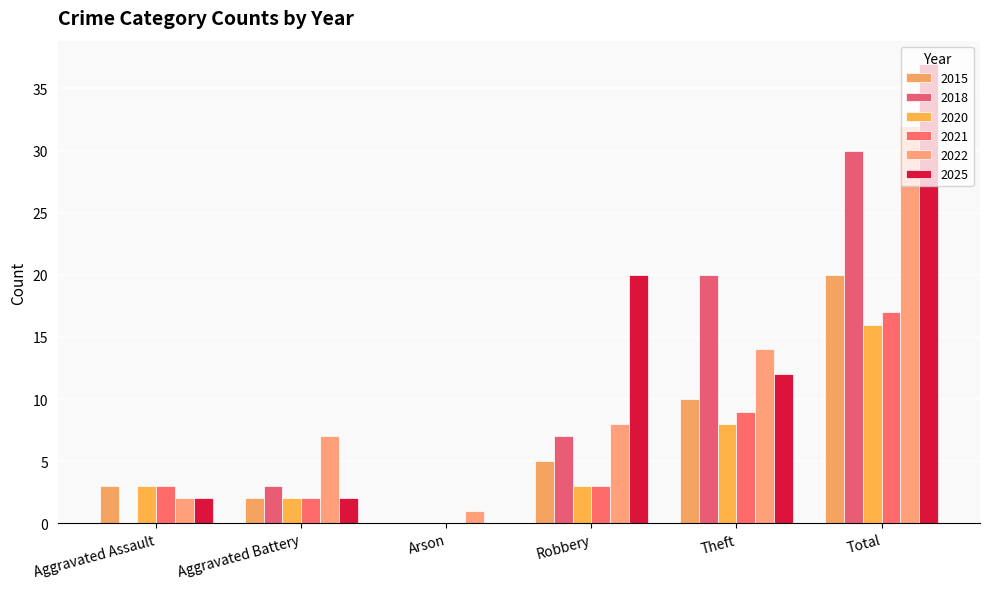

What position from the left is Aggravated Assault?

1